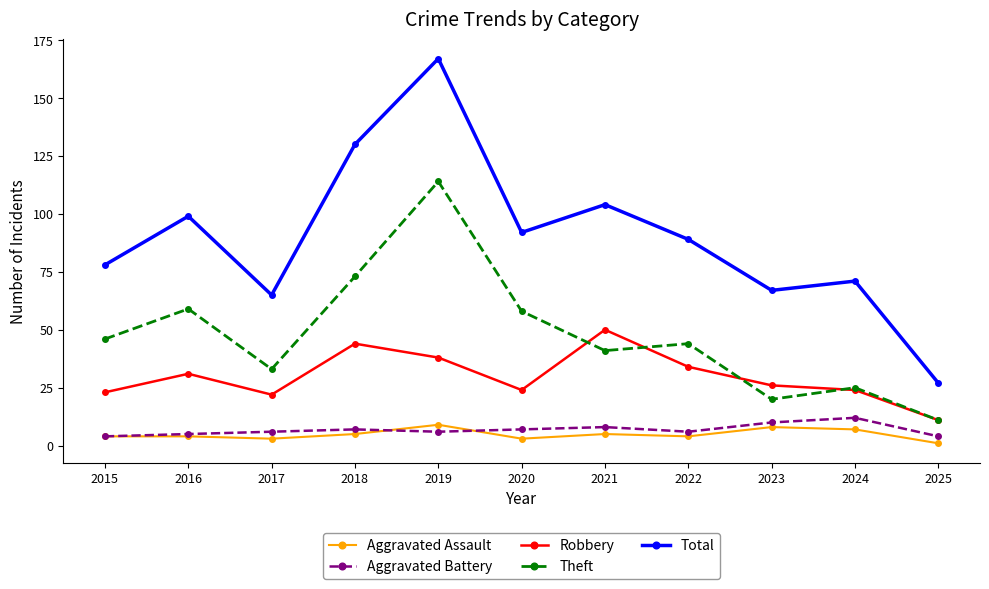

True or false: Aggravated Assault has more than 1 points higher than both neighbors.

True